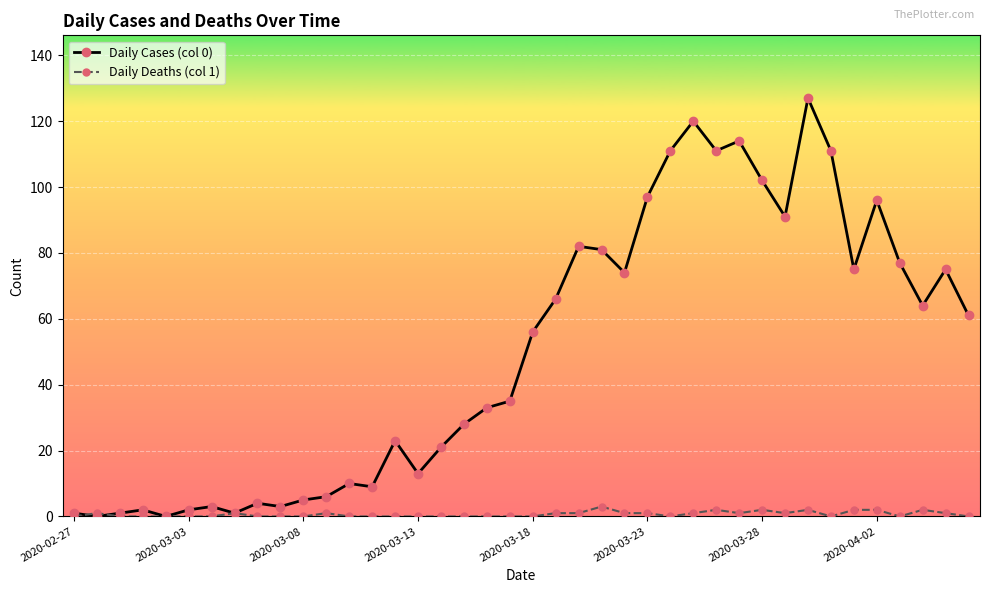

What are all the series names shown in the legend?

Daily Cases (col 0), Daily Deaths (col 1)